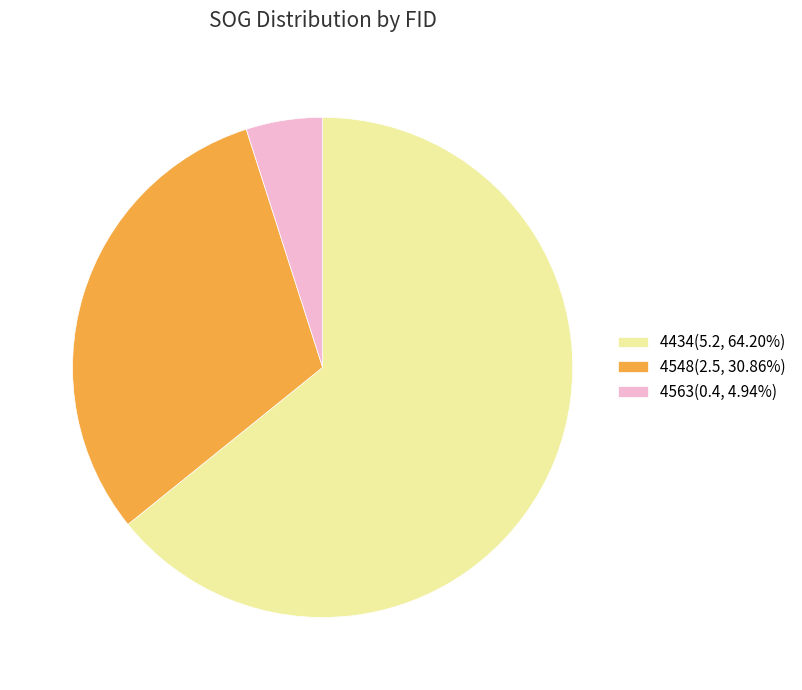

Is the sum of 4434(5.2, 64.20%) and 4563(0.4, 4.94%) greater than half?

Yes